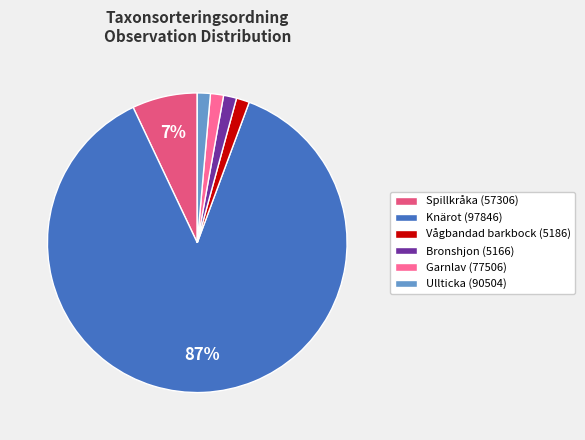

How many segments does this pie chart have?

6